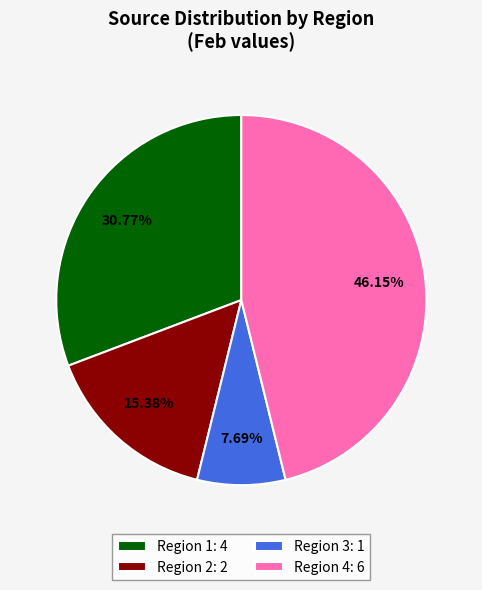

How many slices are in this pie chart?

4